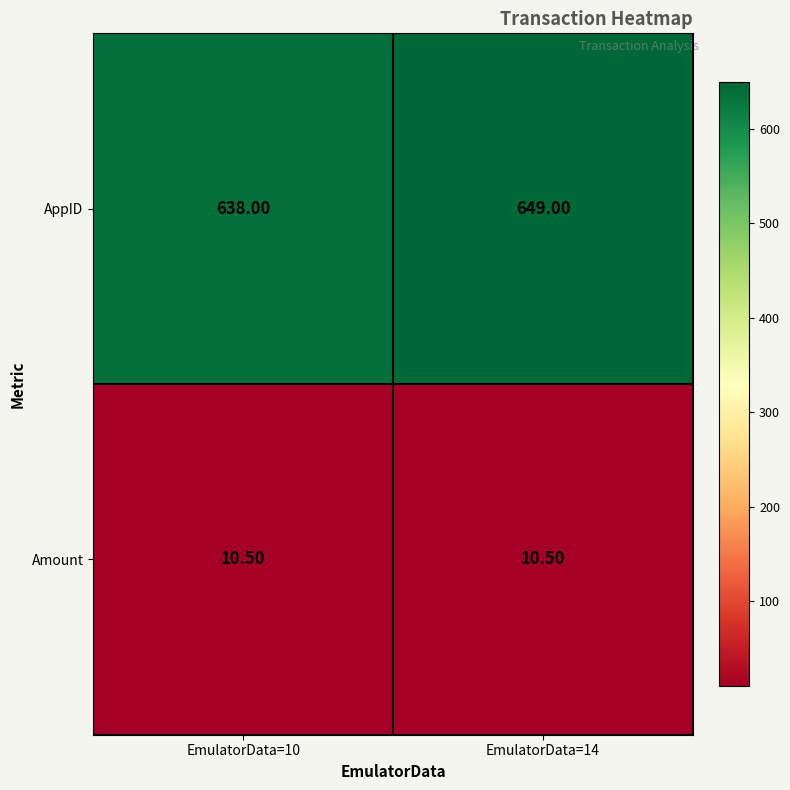

Which series changed the most between EmulatorData=10 and EmulatorData=14?

AppID